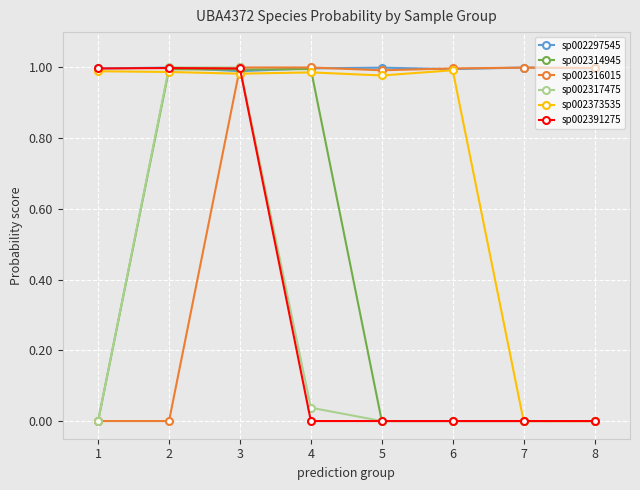

How many data points does each series have?

8